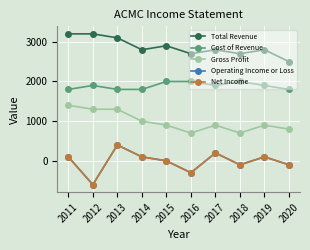

Is this an area chart (filled region under the line)?

No